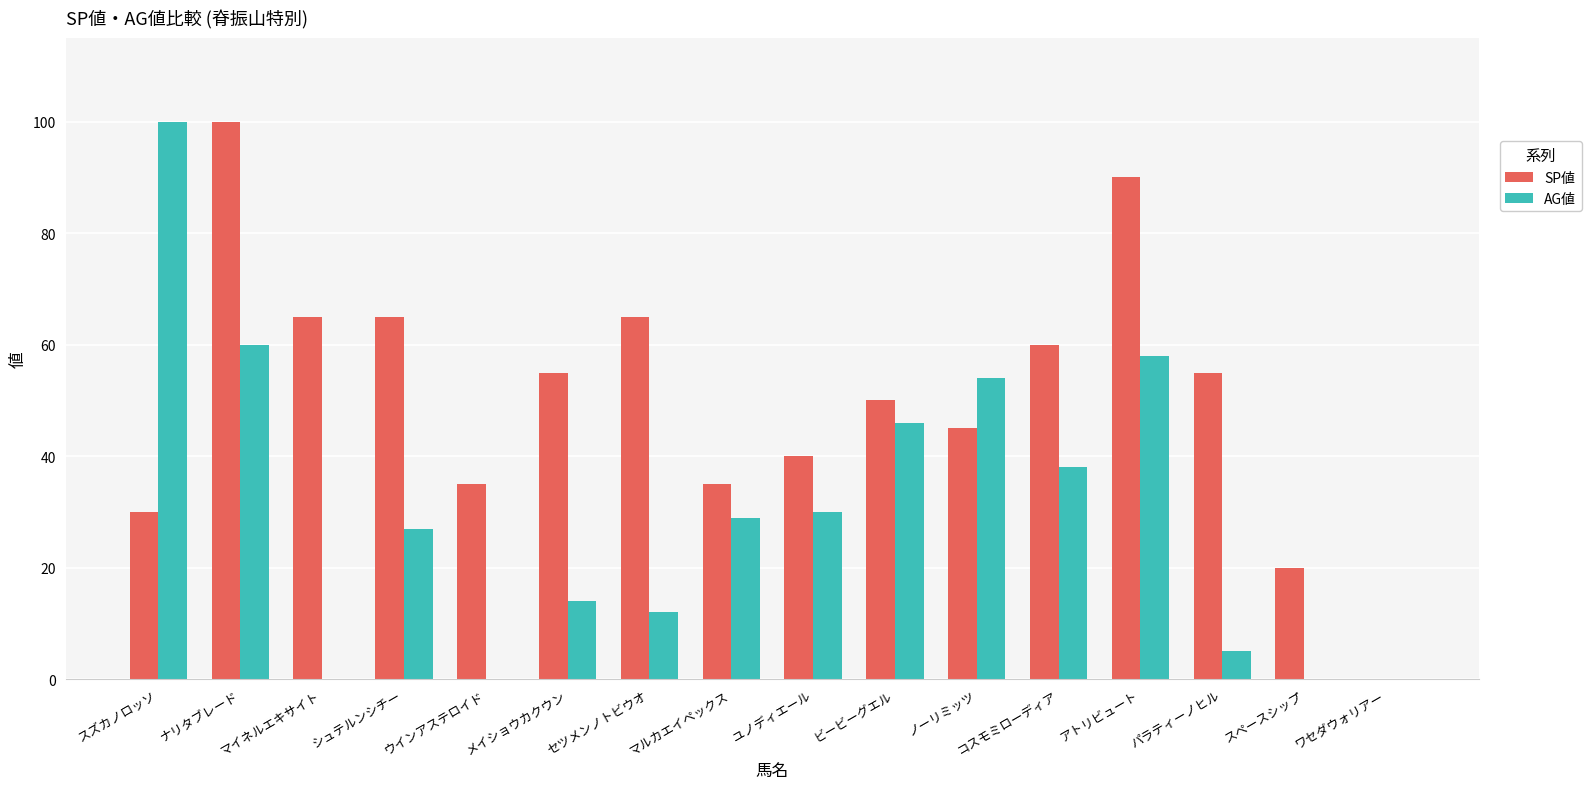

How many data points does each series have?

16